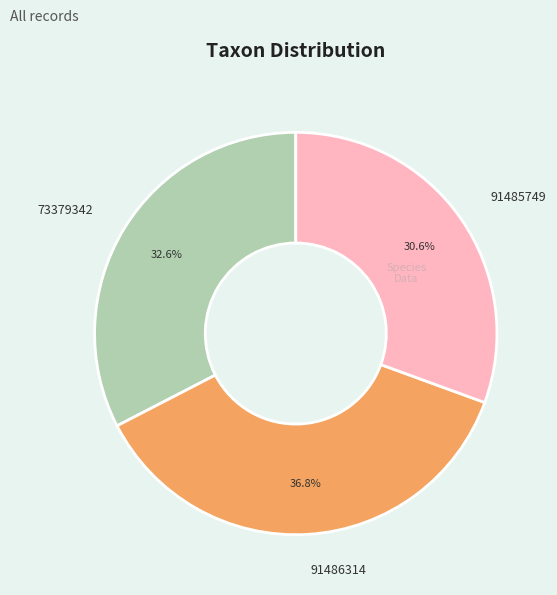

Is it true that 91485749 is 31% of the pie?

True